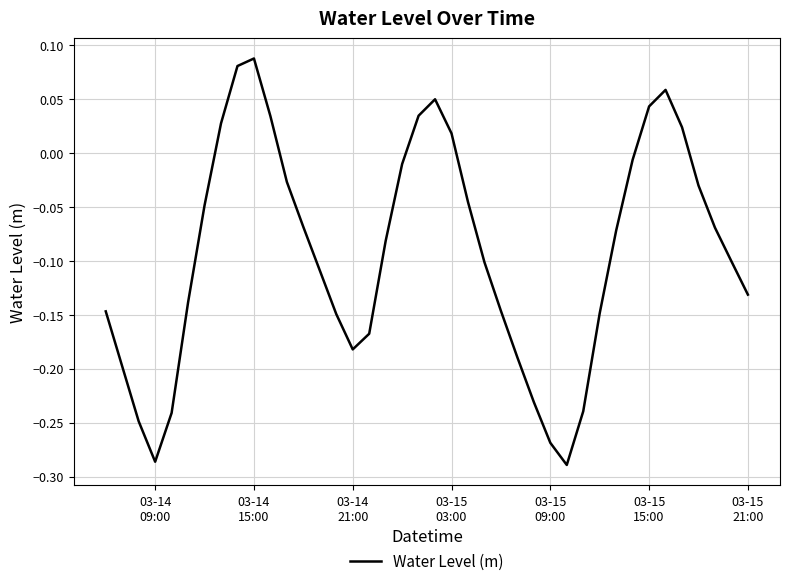

How many categories are shown in the chart?

40